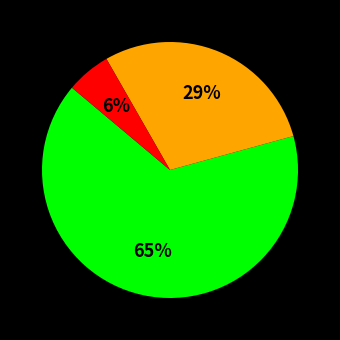

Is there a majority slice in this chart?

Yes